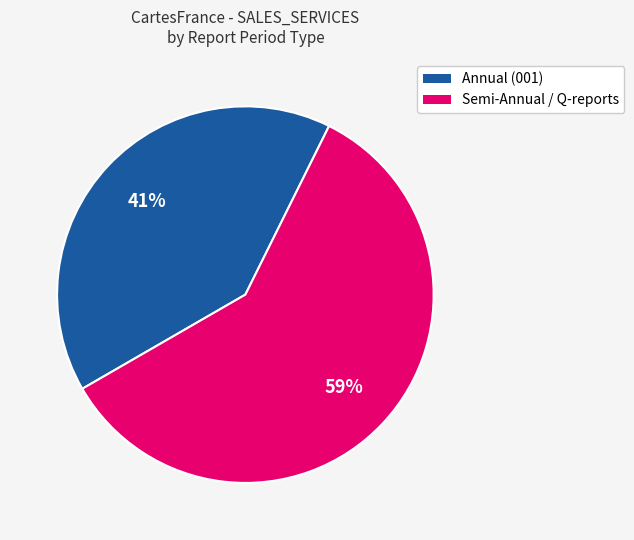

Is it true that Annual (001) is 41% of the pie?

True